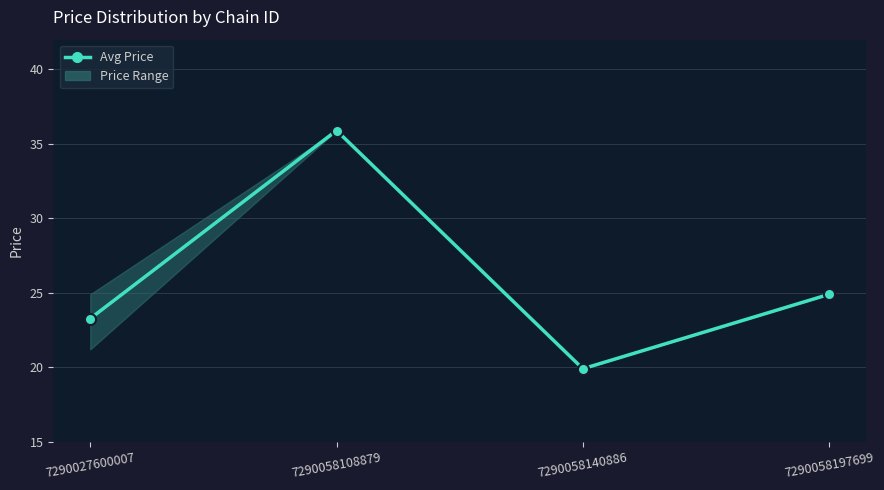

Read the value at 7290058140886.

19.9